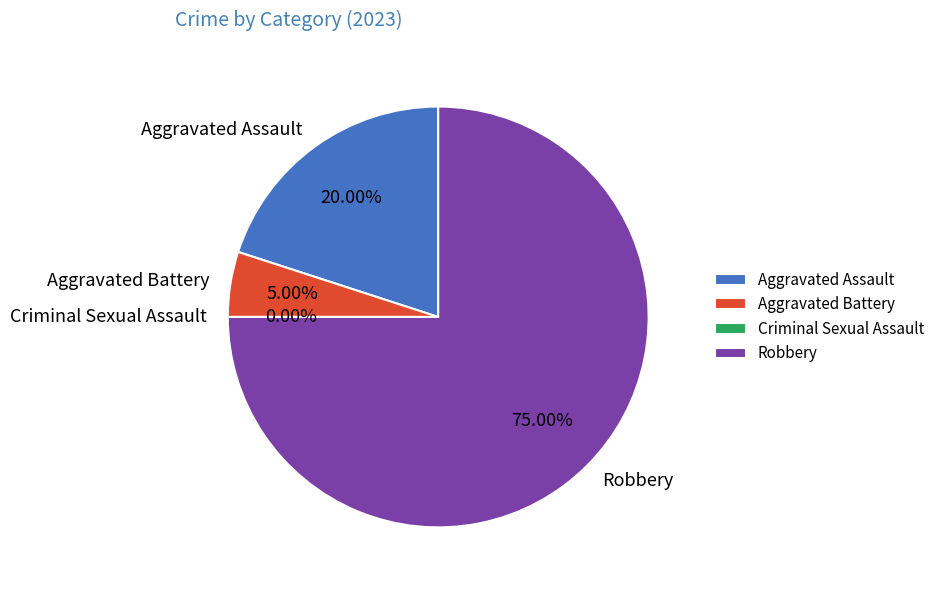

Between Criminal Sexual Assault and Aggravated Battery, which is larger?

Aggravated Battery